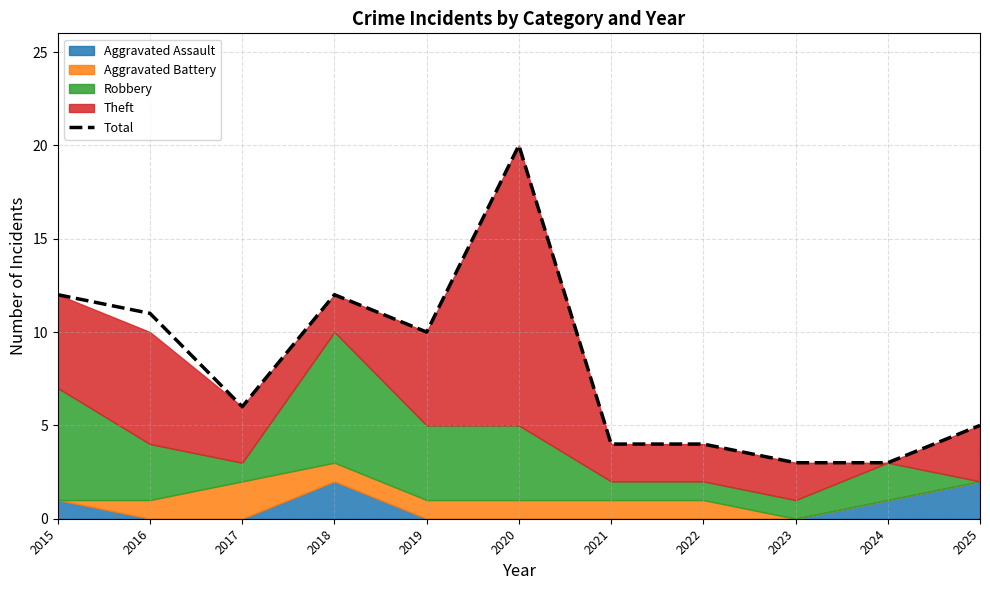

What is the difference between the values at 2022 and 2020?

16